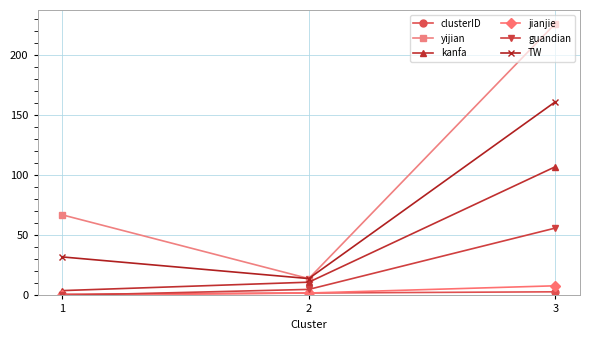

The value of yijian at 1 is 36. True or false?

False